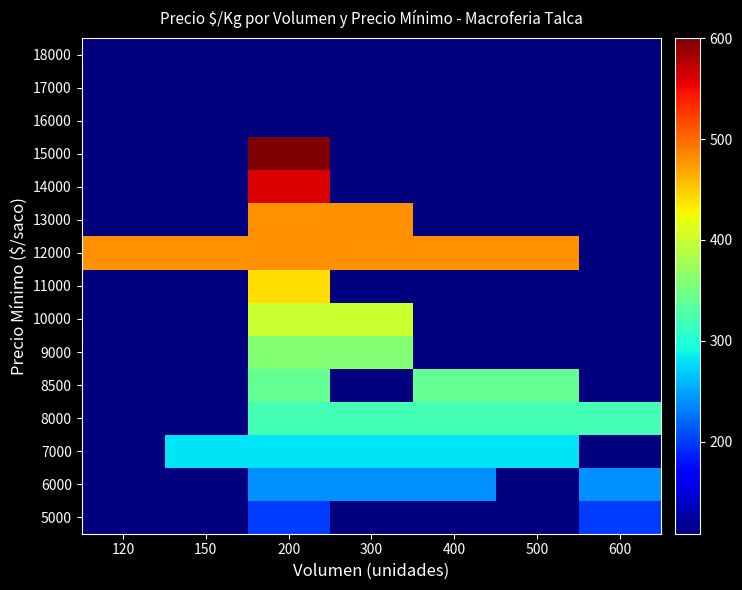

List the series in order of their peak value, lowest first.

16000, 17000, 18000, 5000, 6000, 7000, 8000, 8500, 9000, 10000, 11000, 12000, 13000, 14000, 15000